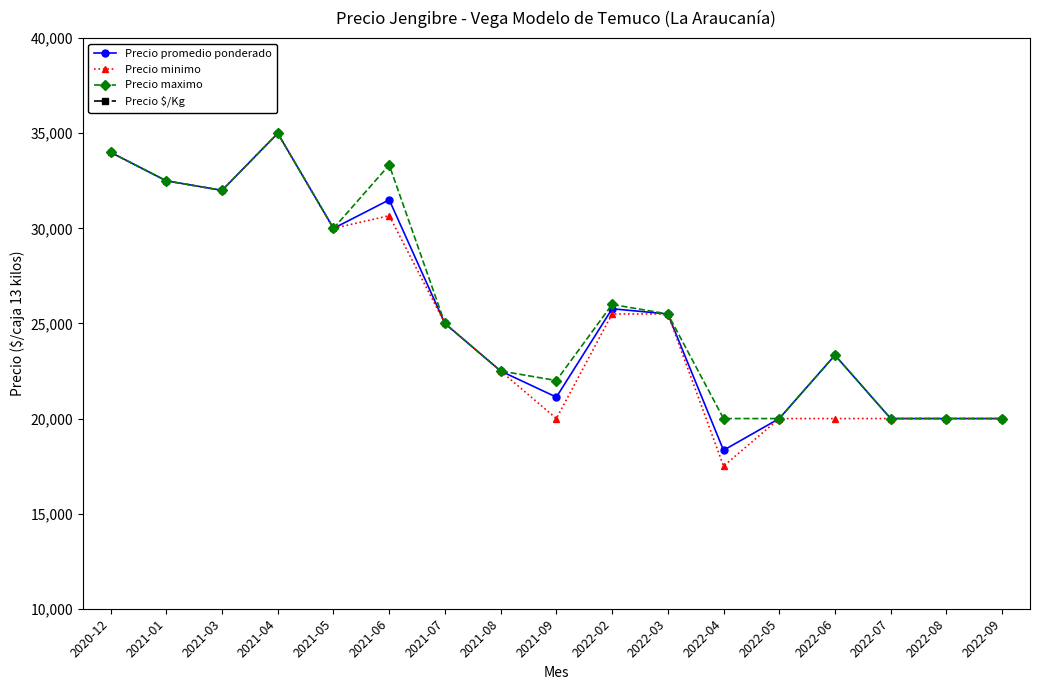

Between 2022-05 and 2022-03, which is larger?

2022-03